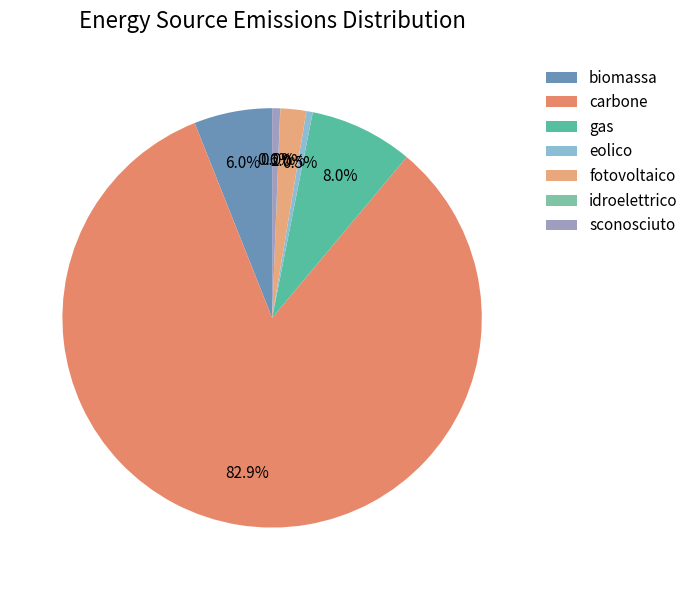

To the nearest percent, what is the difference between the fotovoltaico and biomassa slice percentages?

4%